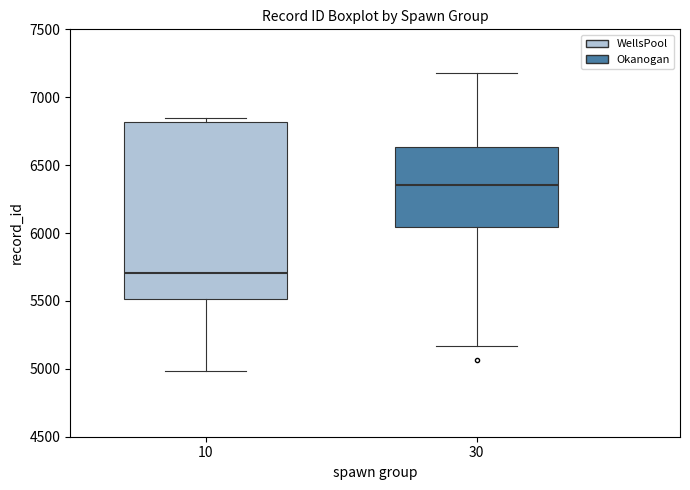

Reading left to right, read every box against the y-axis: the position of its median line, the range the box covers, and the ends of its whiskers. The values are not printed on the chart, so give them approximately, as read against the axis.

10: median 5700, box 5500 to 6800, whiskers 5000 to 6850
30: median 6350, box 6050 to 6650, whiskers 5150 to 7200